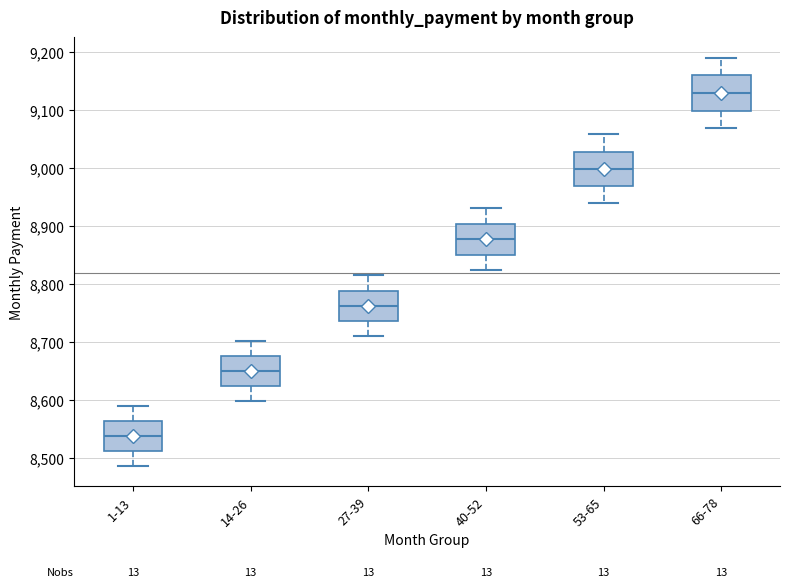

Where is the lower edge of the box for 66-78 on the y-axis? The values are not printed on the chart, so give them approximately, as read against the axis.

9100